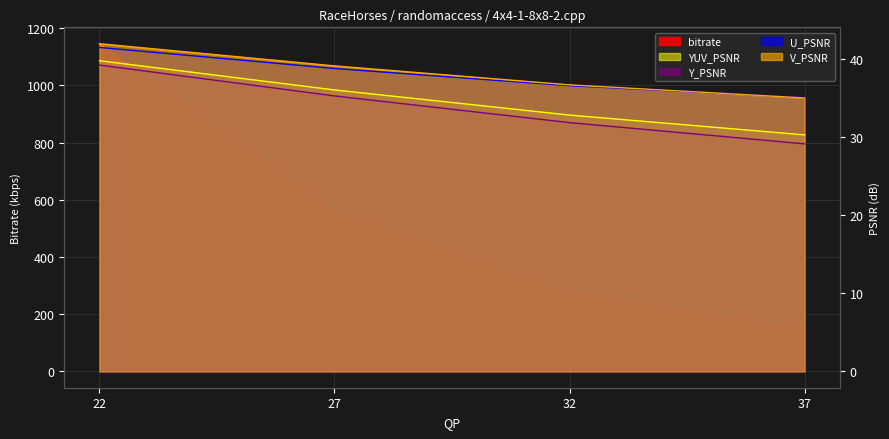

At which label does V_PSNR first exceed 39?

22